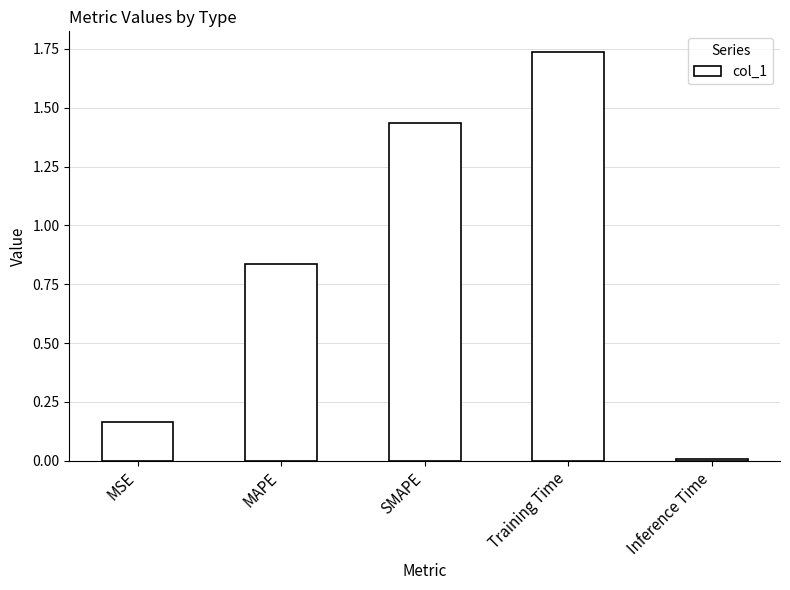

Where is the data nearest to the value 0?

Inference Time